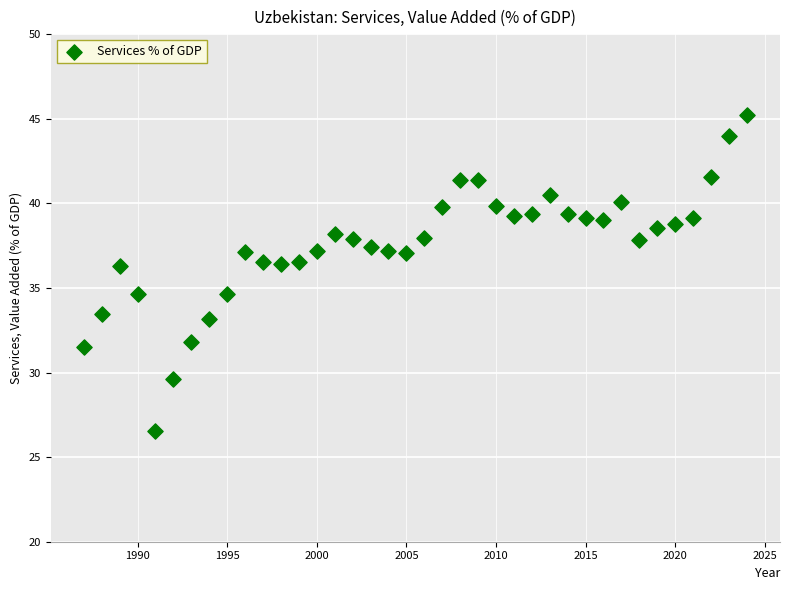

What is the range of Y values (max minus min)?

18.7